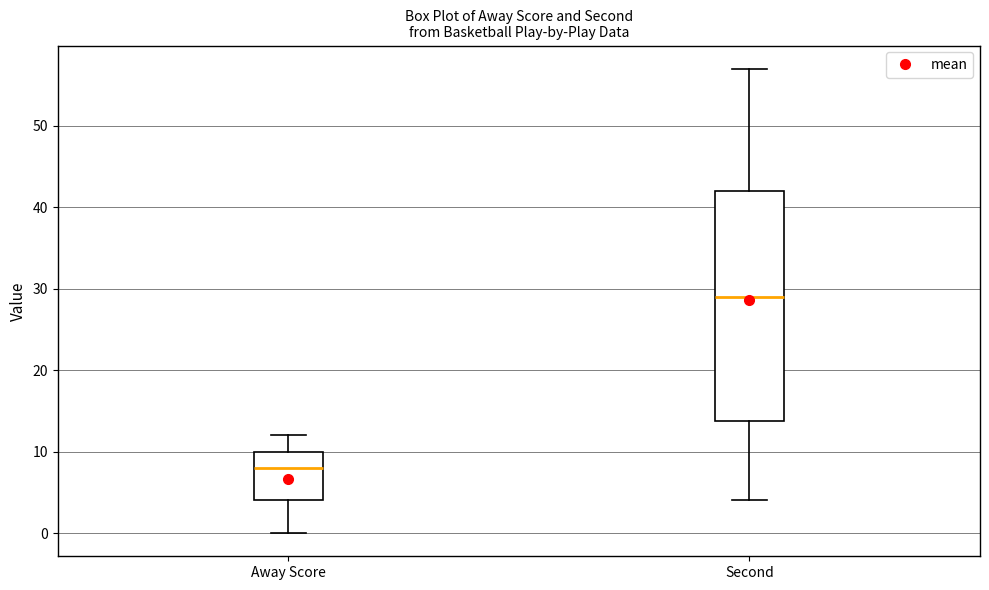

Reading left to right, transcribe this box plot: for each box, give where its median line is, the range the box spans, and where its two whiskers end, as read against the y-axis. The values are not printed on the chart, so give them approximately, as read against the axis.

Away Score: median 8, box 4 to 10, whiskers 0 to 12
Second: median 29, box 14 to 42, whiskers 4 to 57